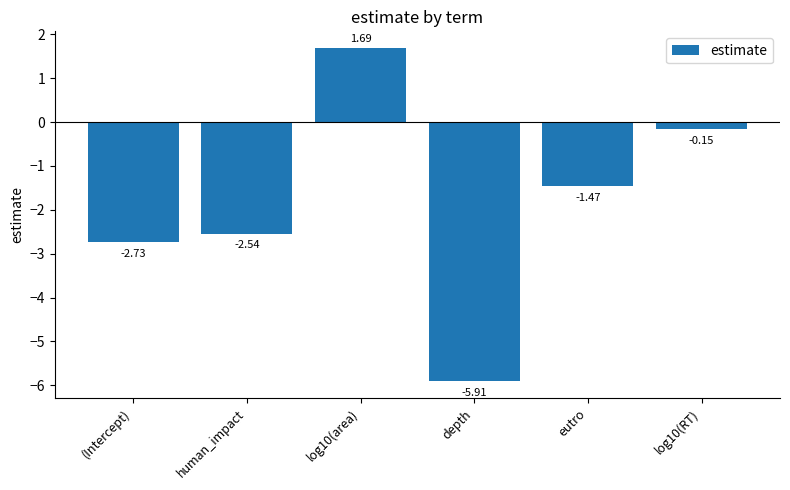

How many values exceed -1?

2